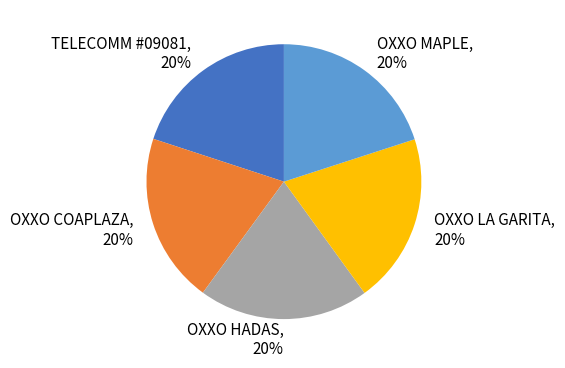

Count the number of slices in the pie.

5